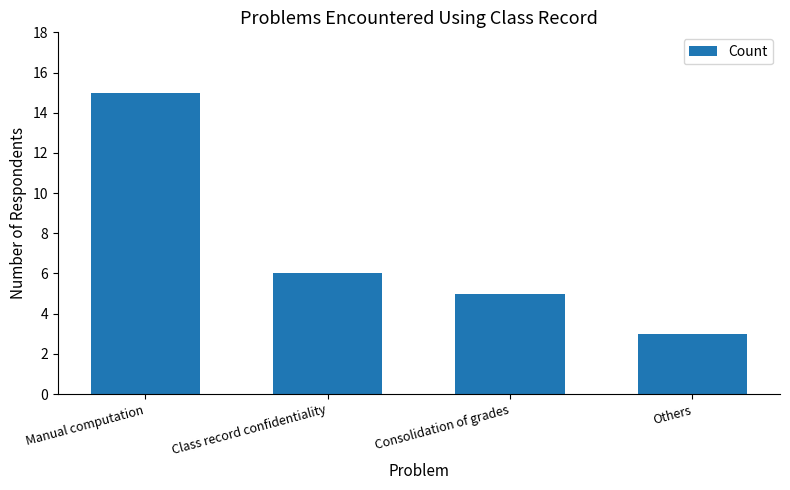

Are the bars grouped side by side (vs. stacked)?

No